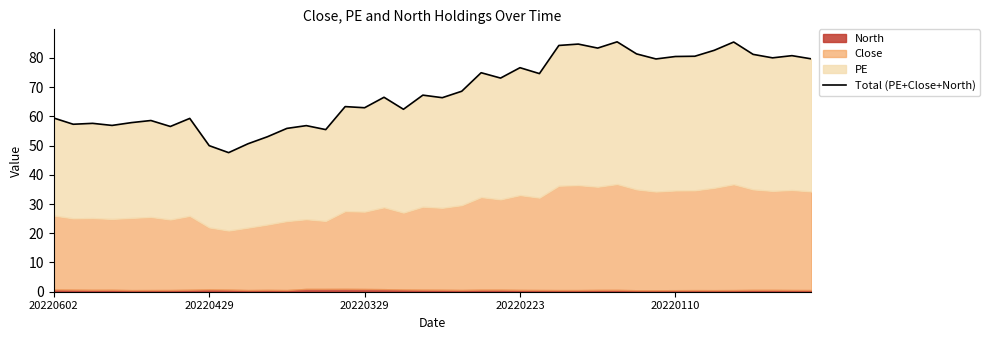

Does the chart have visible grid lines?

No